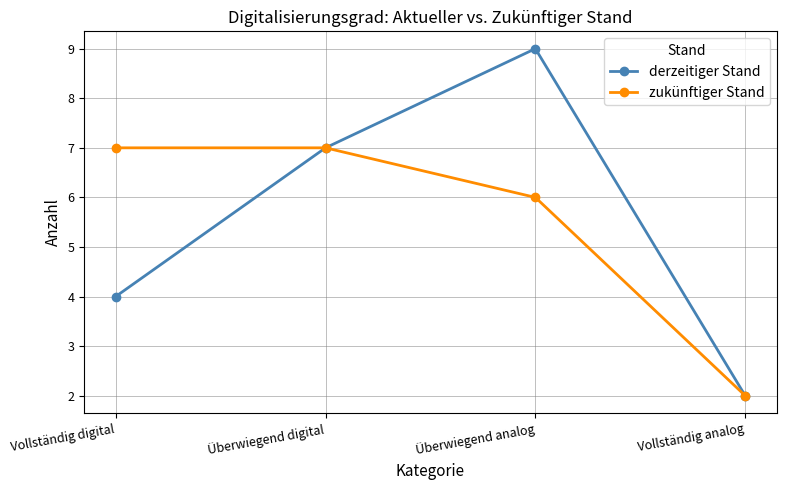

What are all the series names shown in the legend?

derzeitiger Stand, zukünftiger Stand